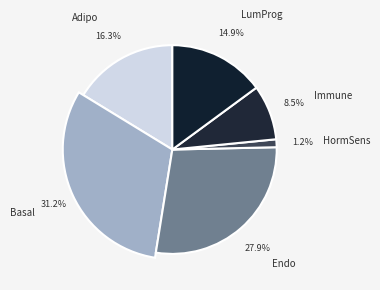

Which category has the smallest portion of the pie?

HormSens